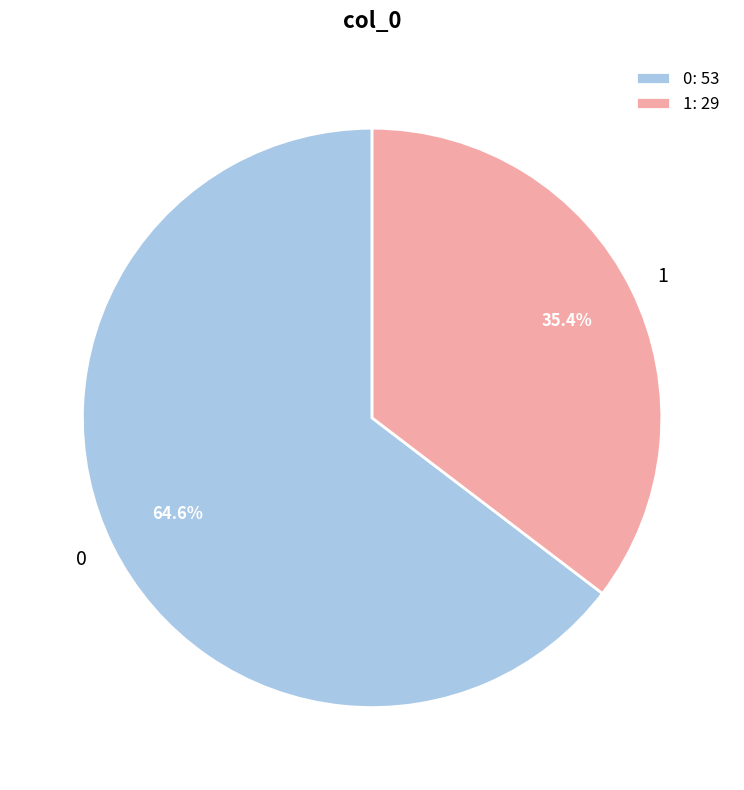

To the nearest percent, what percentage of the pie is 0?

65%